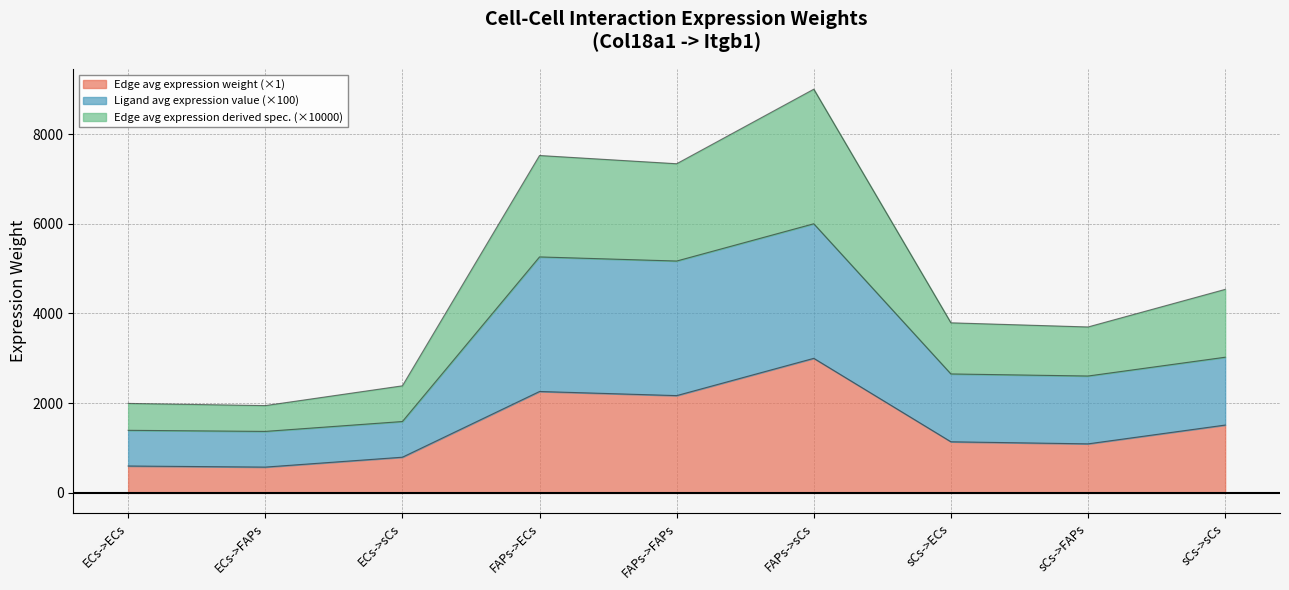

Is the value of Edge total expression weight at ECs->sCs greater than the value of Edge avg expression derived specificity at sCs->ECs?

No